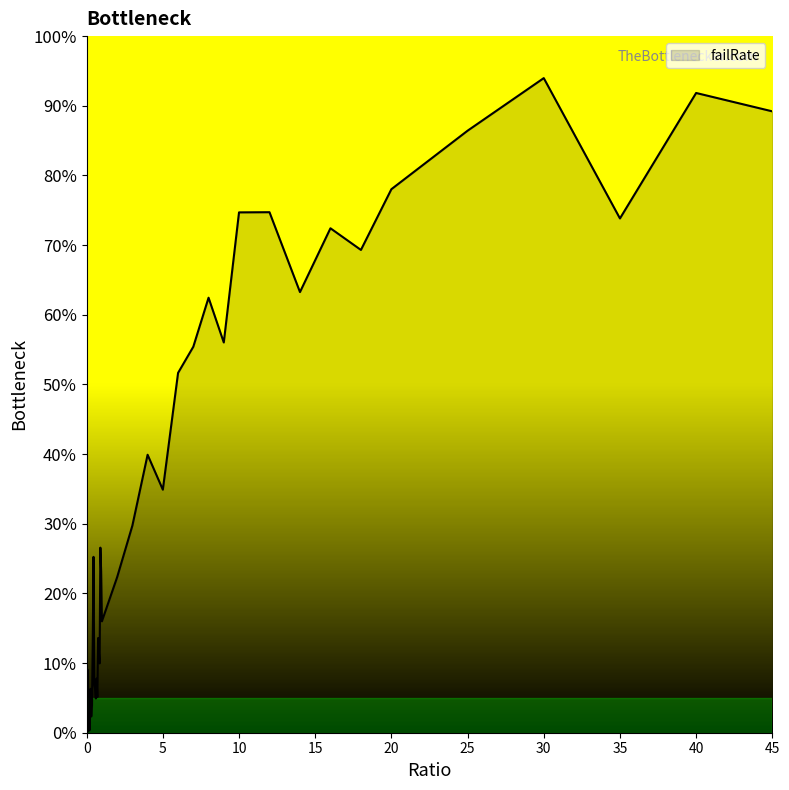

True or false: the data has more than 0 interior local peaks.

True